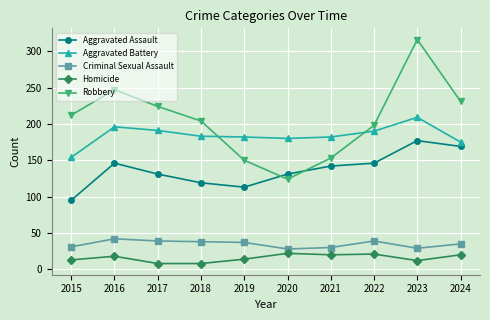

What is the sum of the Homicide values at 2018 and 2019?

22